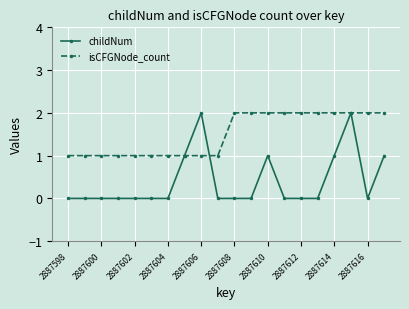

Which series has the widest spread of values?

childNum